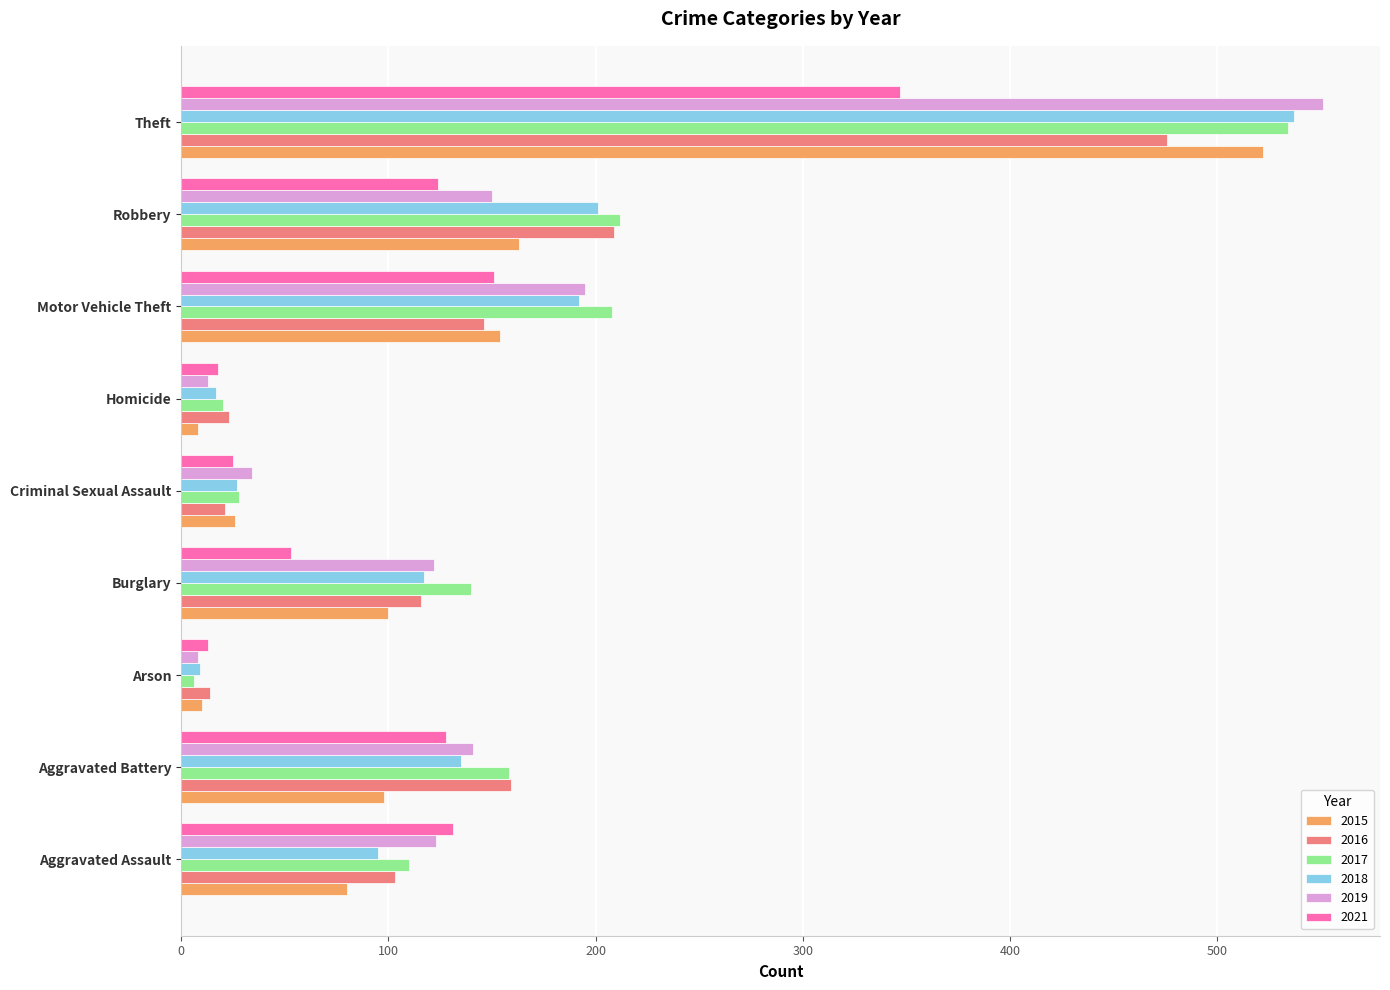

At how many categories does at least one series exceed 488?

1